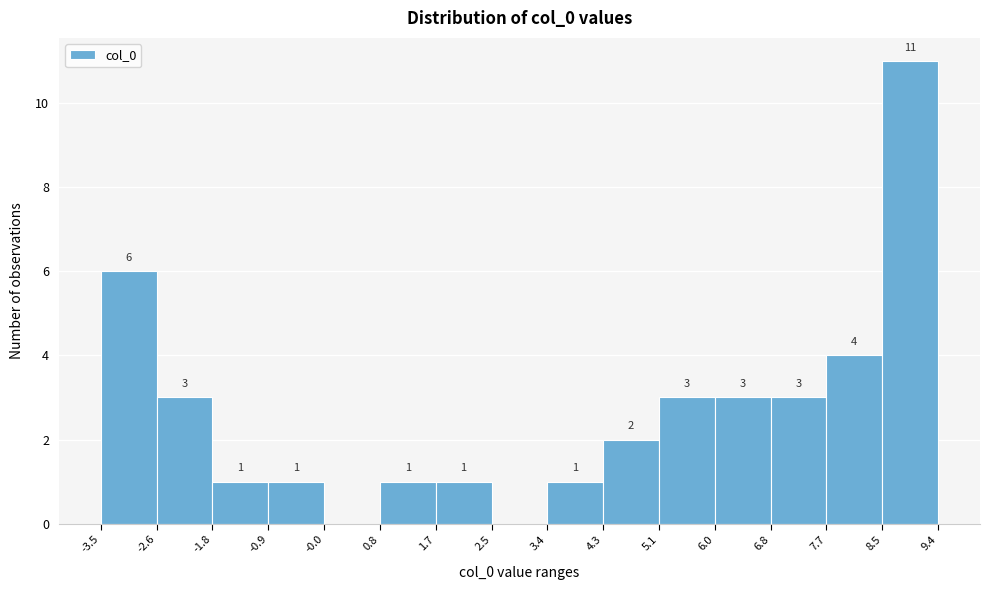

Over which range of the x-axis is the bar tallest?

8.5 to 9.4